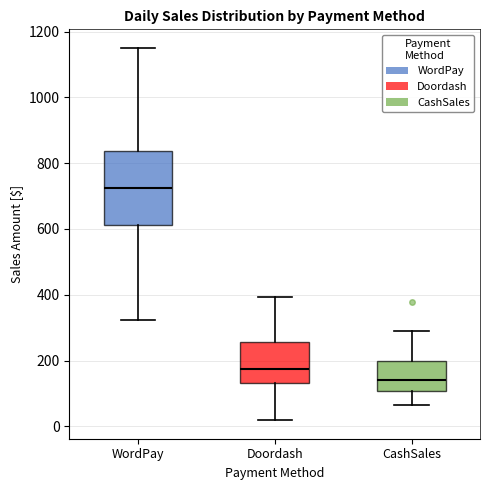

Where does the upper whisker of the box for Doordash end on the y-axis? The values are not printed on the chart, so give them approximately, as read against the axis.

400